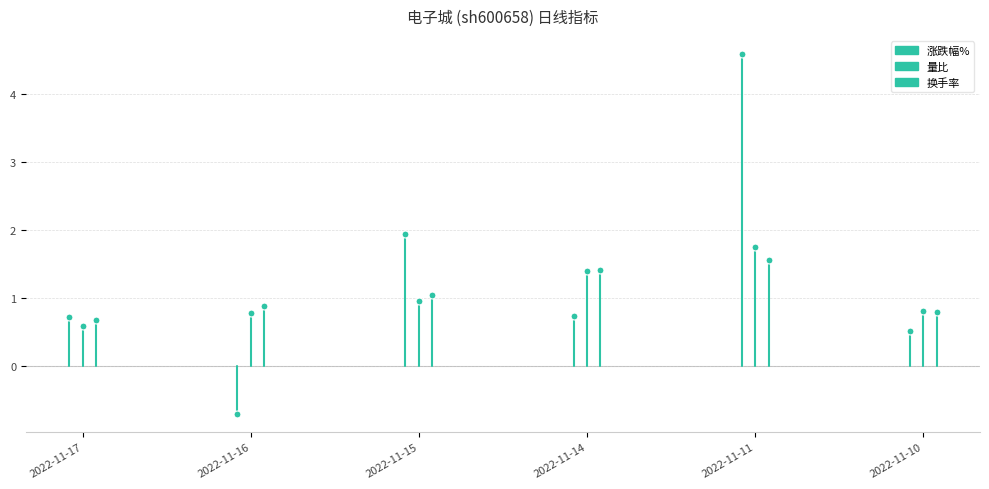

Is it true that 换手率 equals 0.4 at 2022-11-17?

False